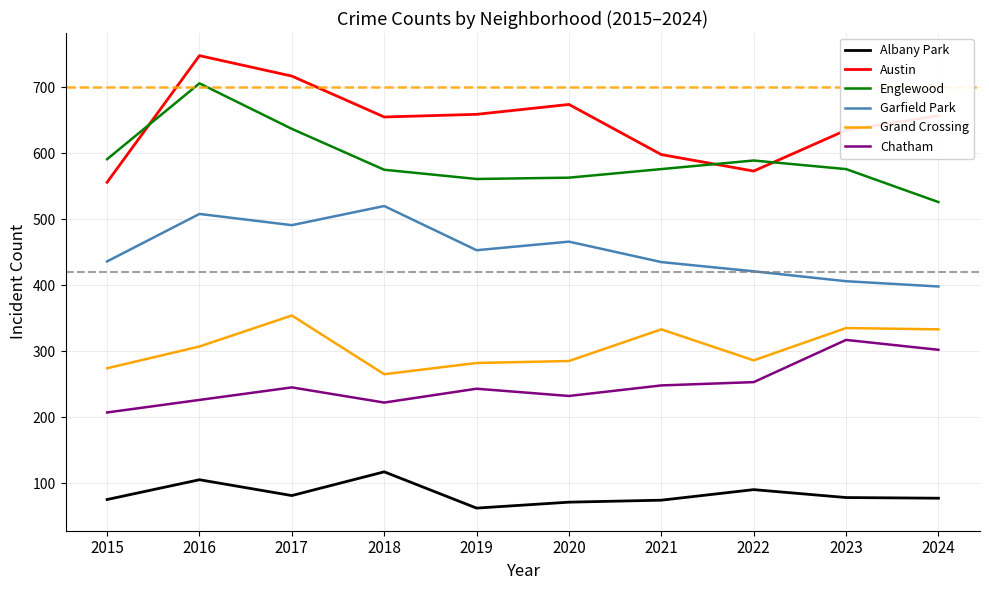

Which series has the largest total across all categories?

Austin